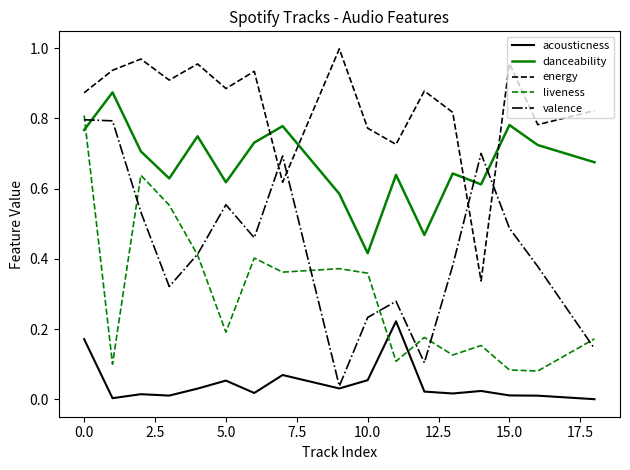

Which series has the largest total across all categories?

energy